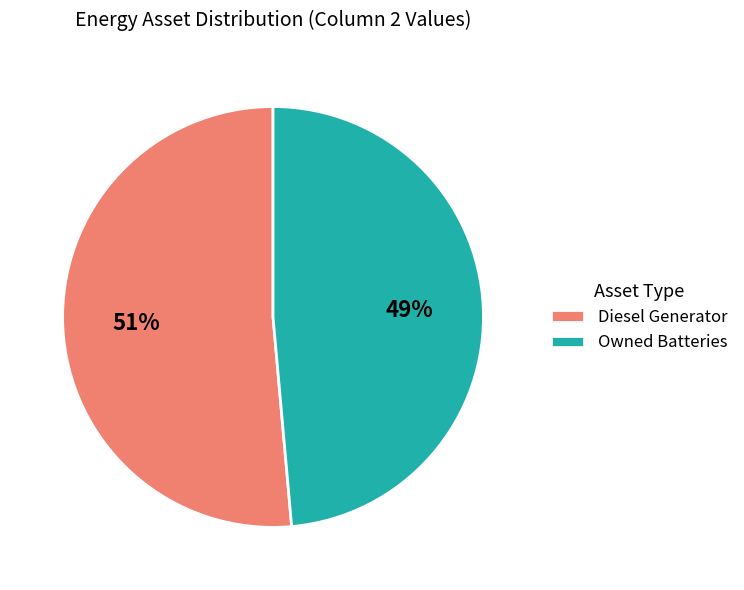

The Diesel Generator slice represents 45% of the pie. True or false?

False